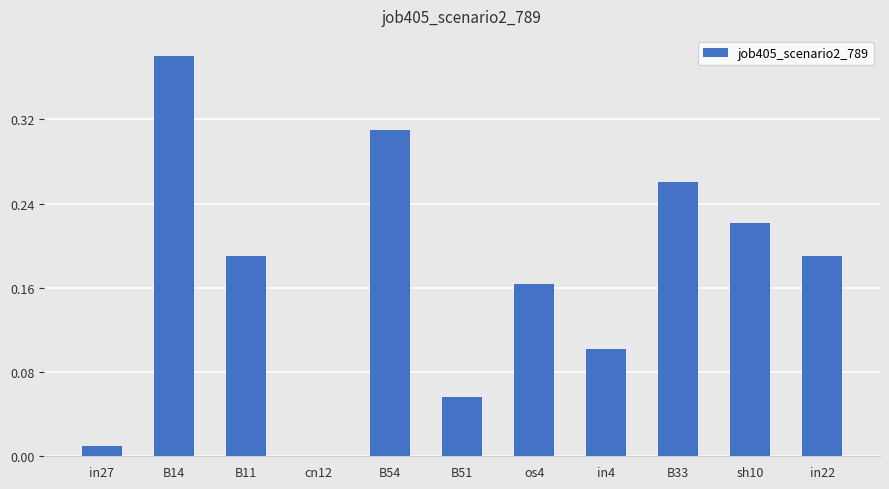

What is the sum of all values?

1.9